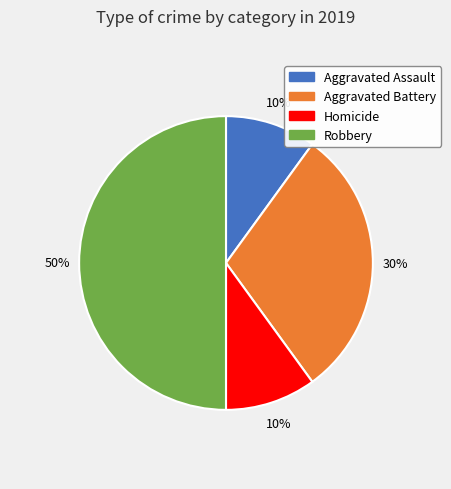

To the nearest percent, what is the difference between the largest and smallest slice percentages?

40%